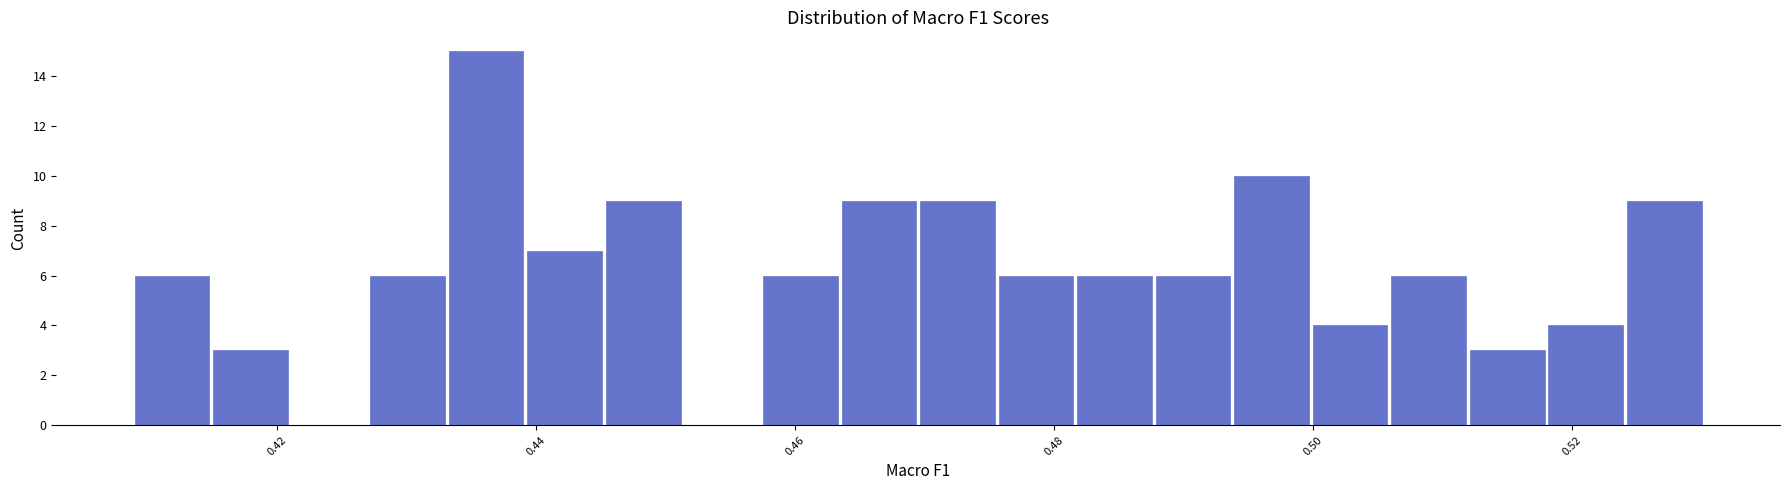

Read against the x-axis, roughly where is the centre of the tallest bar?

0.436